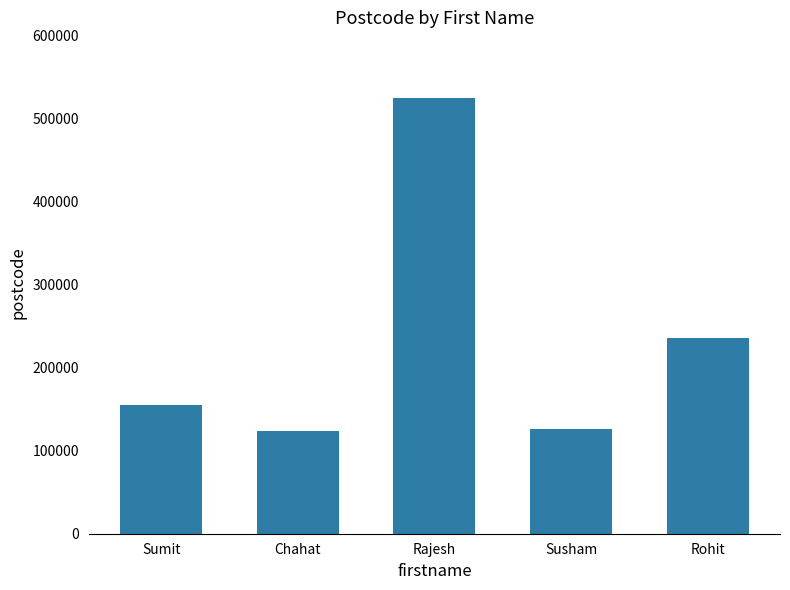

Are the bars grouped side by side (vs. stacked)?

No